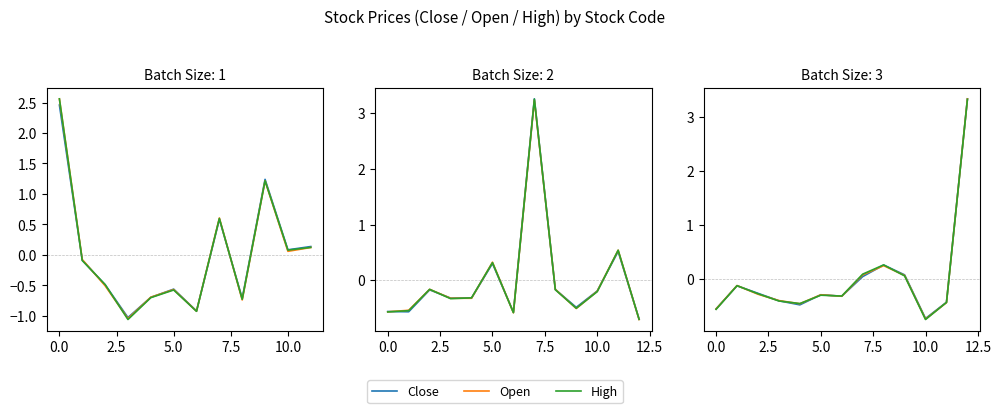

Reading right to left, extract all data points from this chart.

Close: 3.3	-0.4	-0.7	0.1	0.3	0.0	-0.3	-0.3	-0.5	-0.4	-0.3	-0.1	-0.6
Open: 3.3	-0.4	-0.8	0.1	0.2	0.1	-0.3	-0.3	-0.5	-0.4	-0.3	-0.1	-0.6
High: 3.3	-0.4	-0.8	0.0	0.3	0.1	-0.3	-0.3	-0.5	-0.4	-0.3	-0.1	-0.6